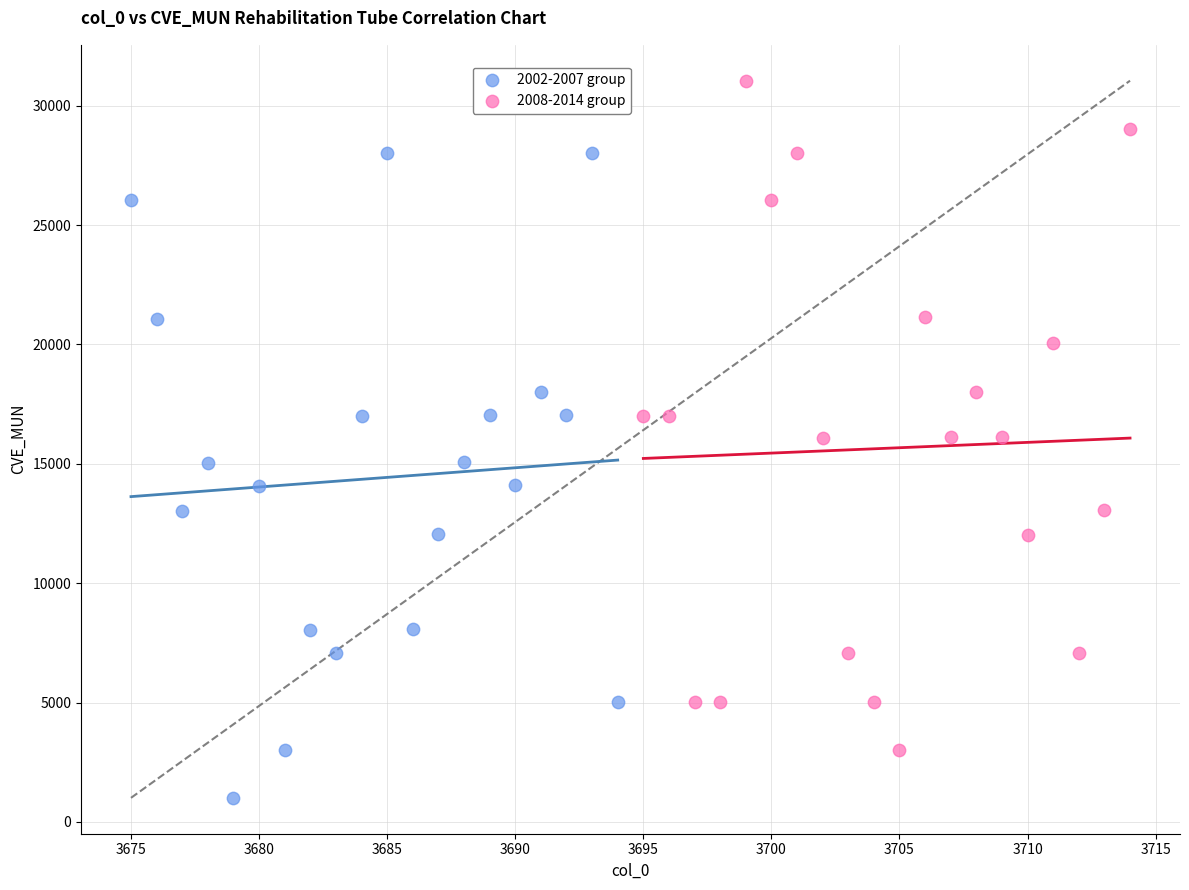

Which series contains the lowest Y value?

2002-2007 group